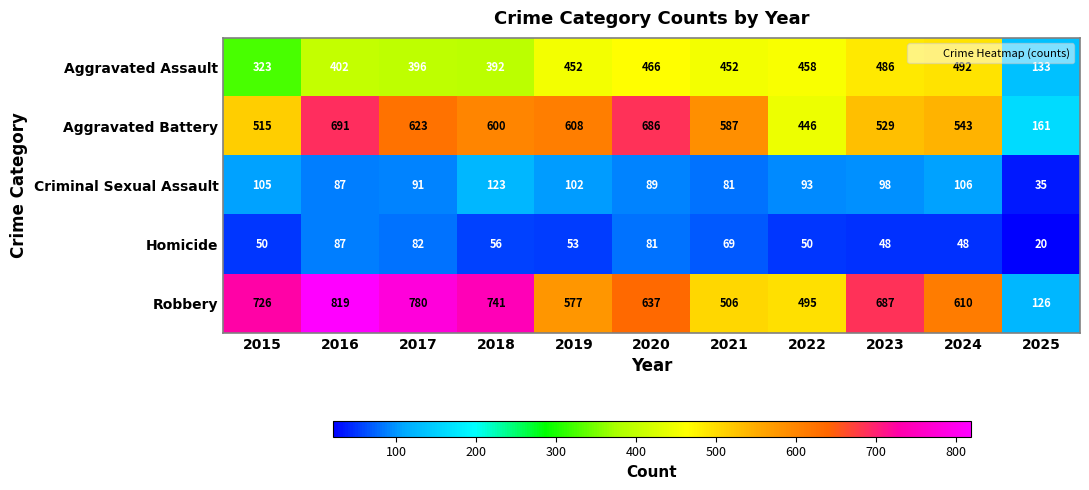

True or false: Criminal Sexual Assault has a value of 171 at 2019.

False